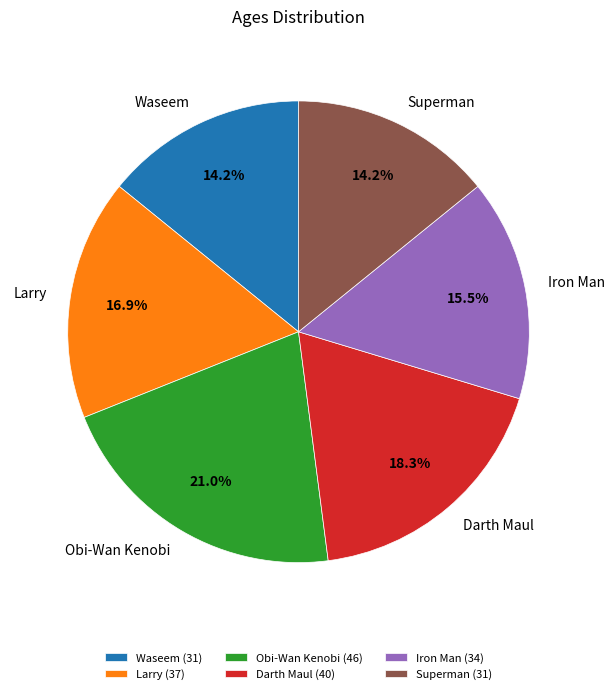

What is the ratio of the value at Iron Man to the value at Waseem?

1.1